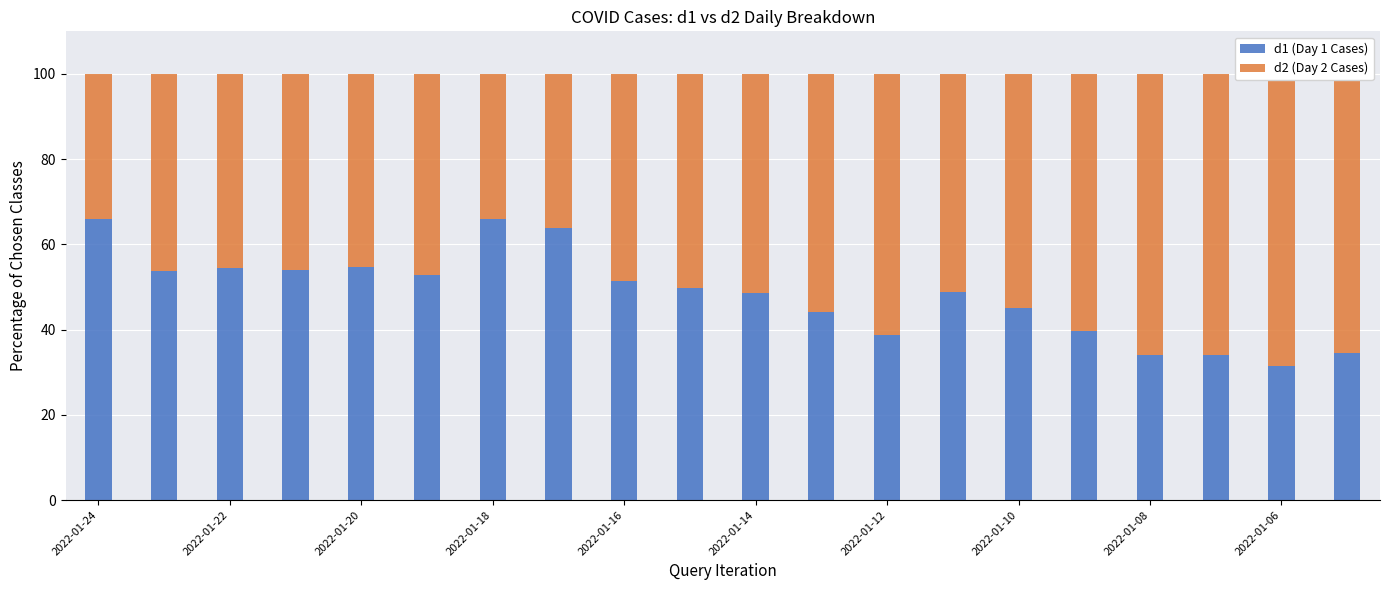

What is the highest value of the d1 (Day 1 Cases) series?

66.0